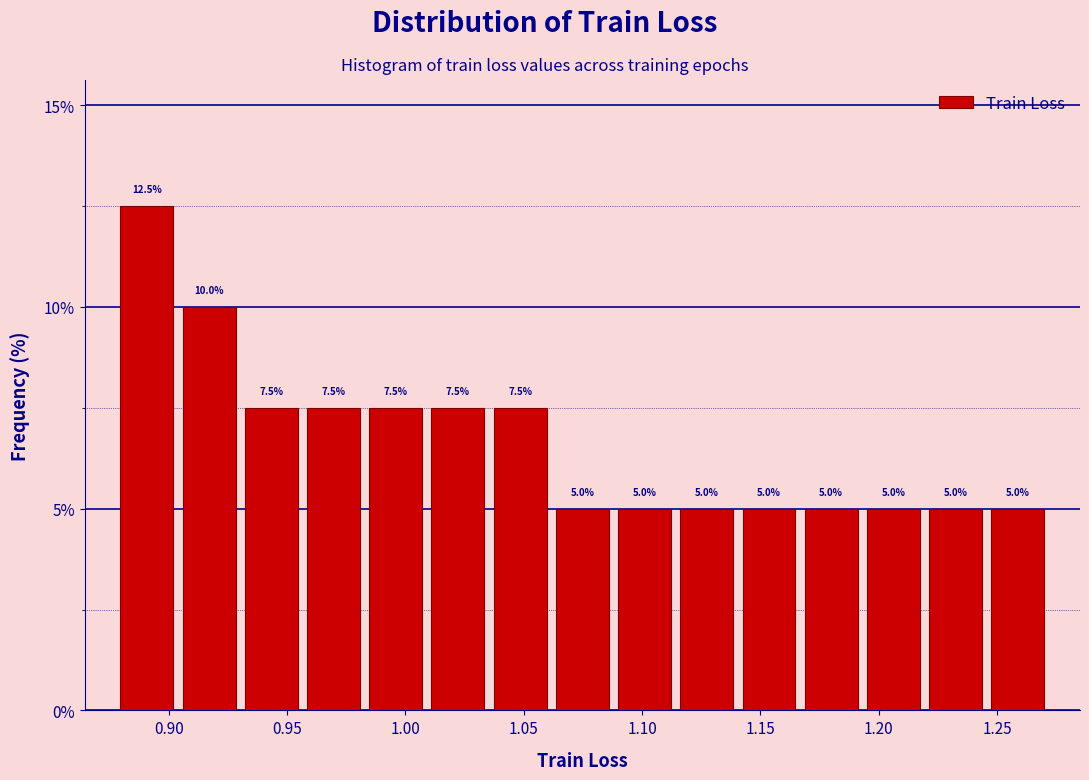

How tall is the bar that spans 1.220 to 1.245 on the x-axis? The bar edges are not printed on the chart, so give them approximately, as read against the axis.

5.0